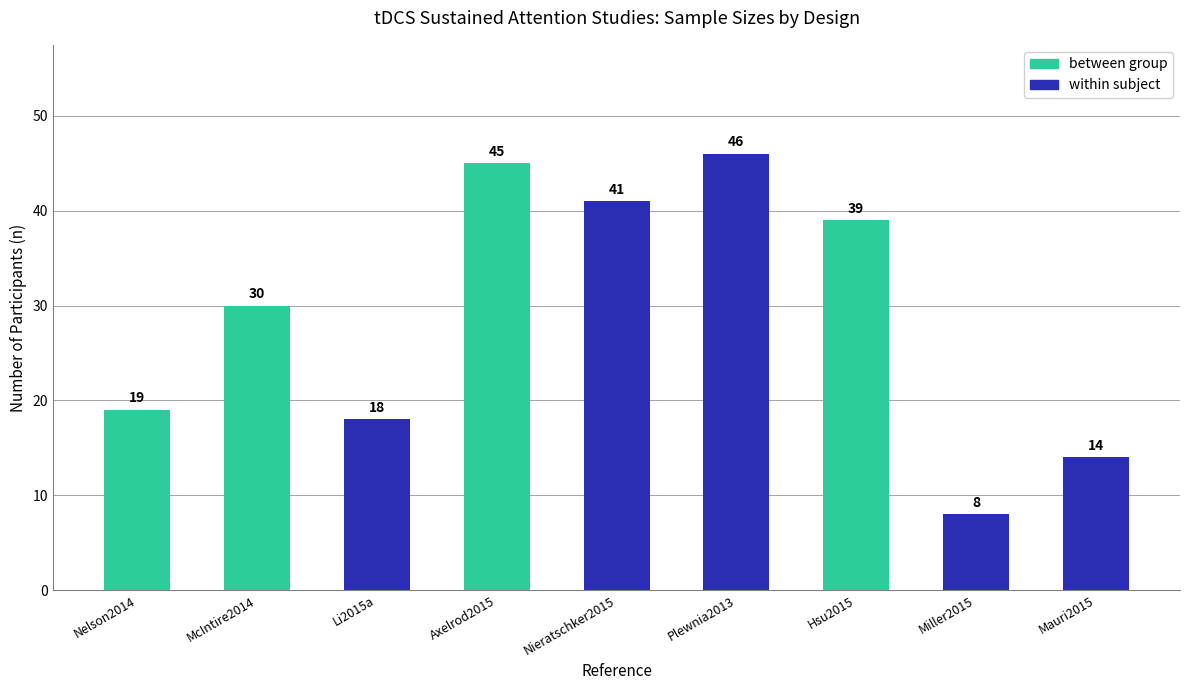

Approximately how many times larger is the value at Li2015a compared to Mauri2015?

1.3